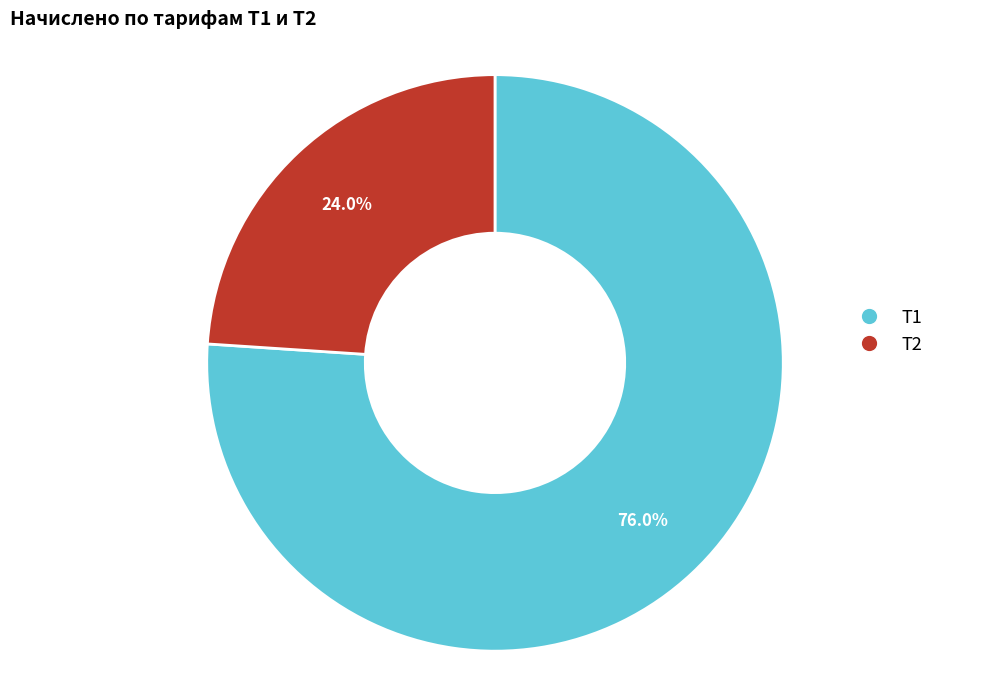

What is the smallest slice in the pie chart?

Т2